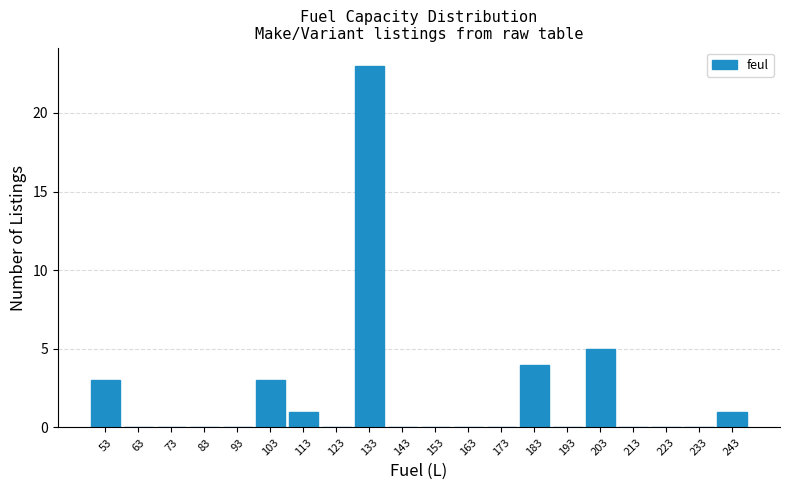

How tall is the bar that spans 48 to 58 on the x-axis? The values are not printed on the chart, so give them approximately, as read against the axis.

3